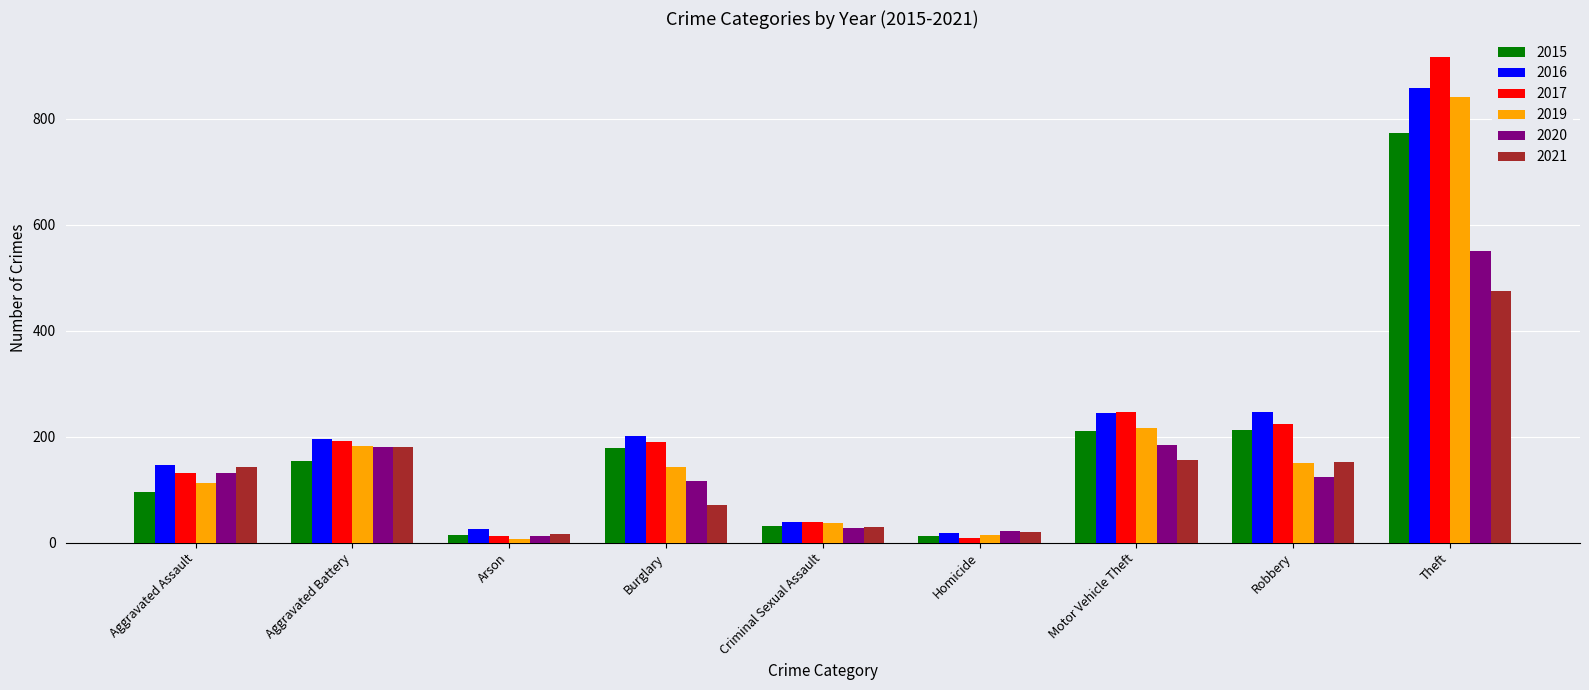

Which series has the widest spread of values?

2017